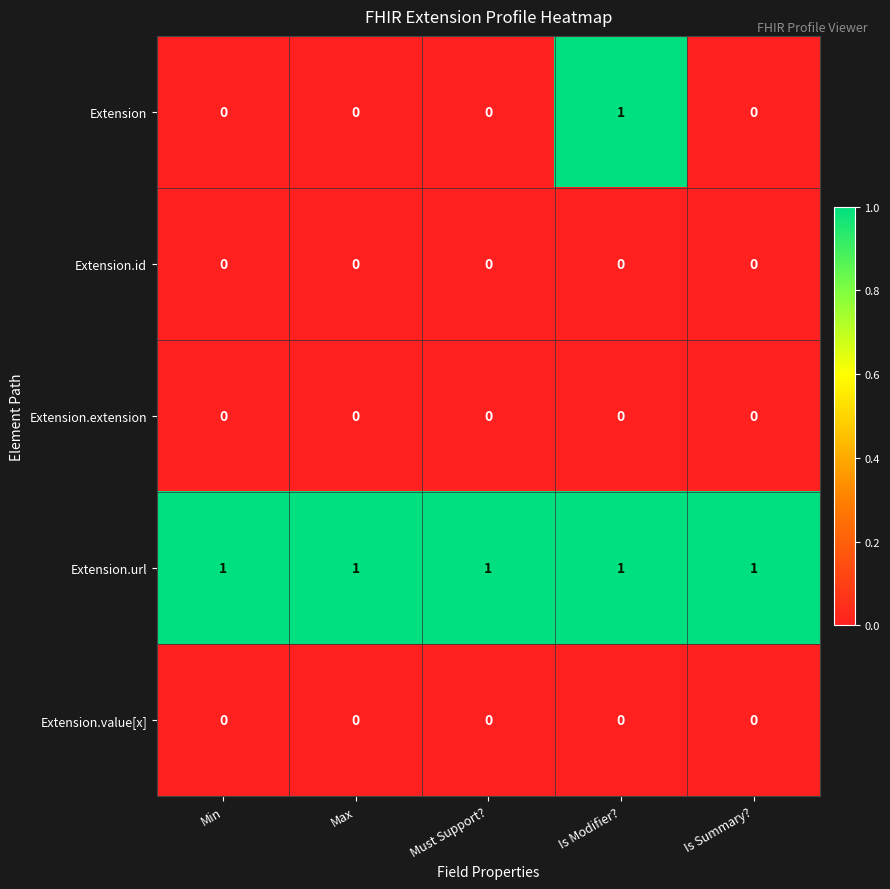

What is the total value across all series at Must Support??

1